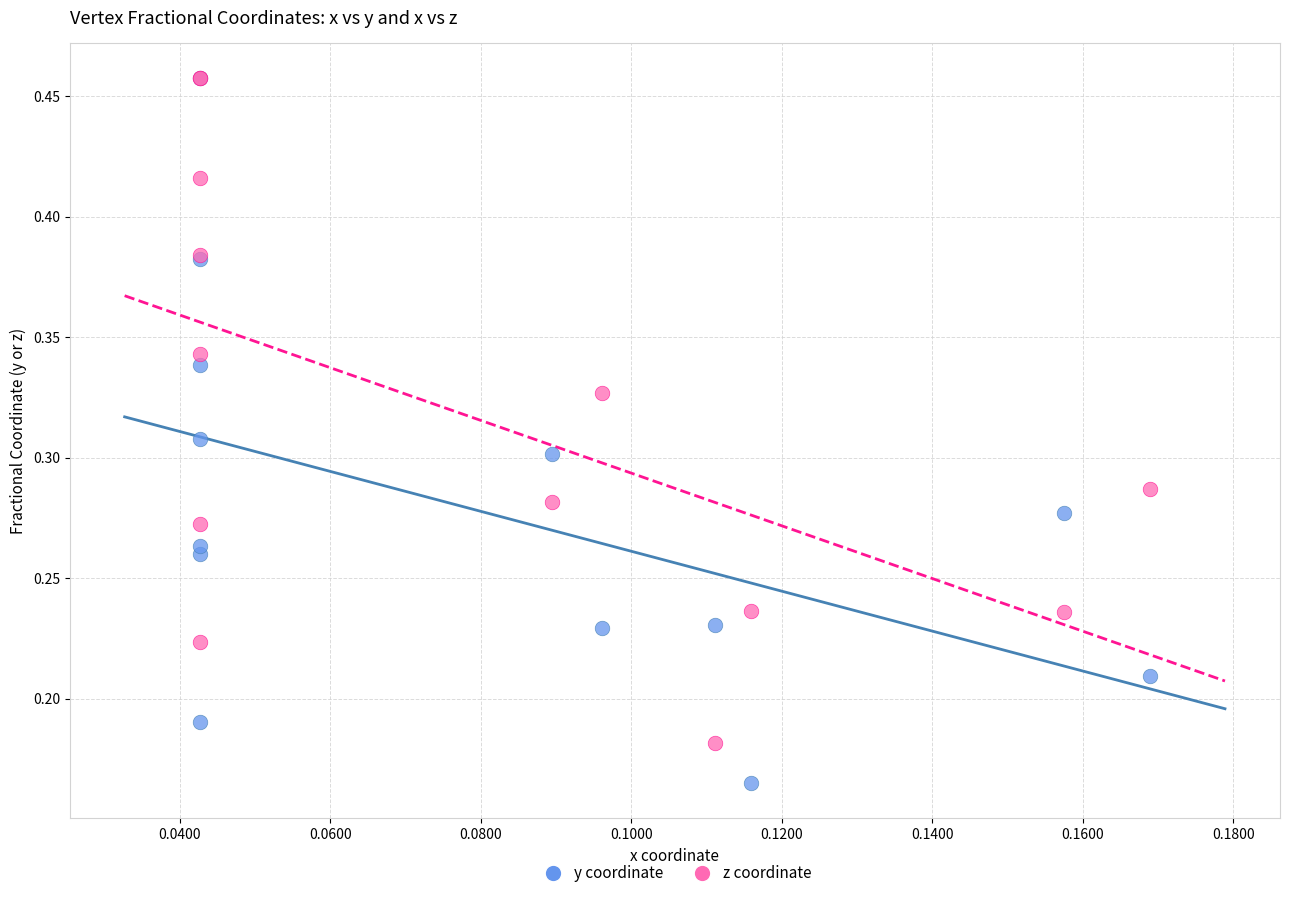

What are all the series names shown in the legend?

y coordinate, z coordinate